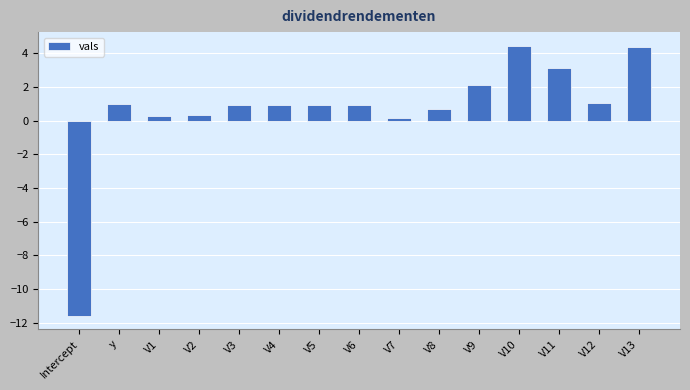

At which label does the data first exceed 0?

y